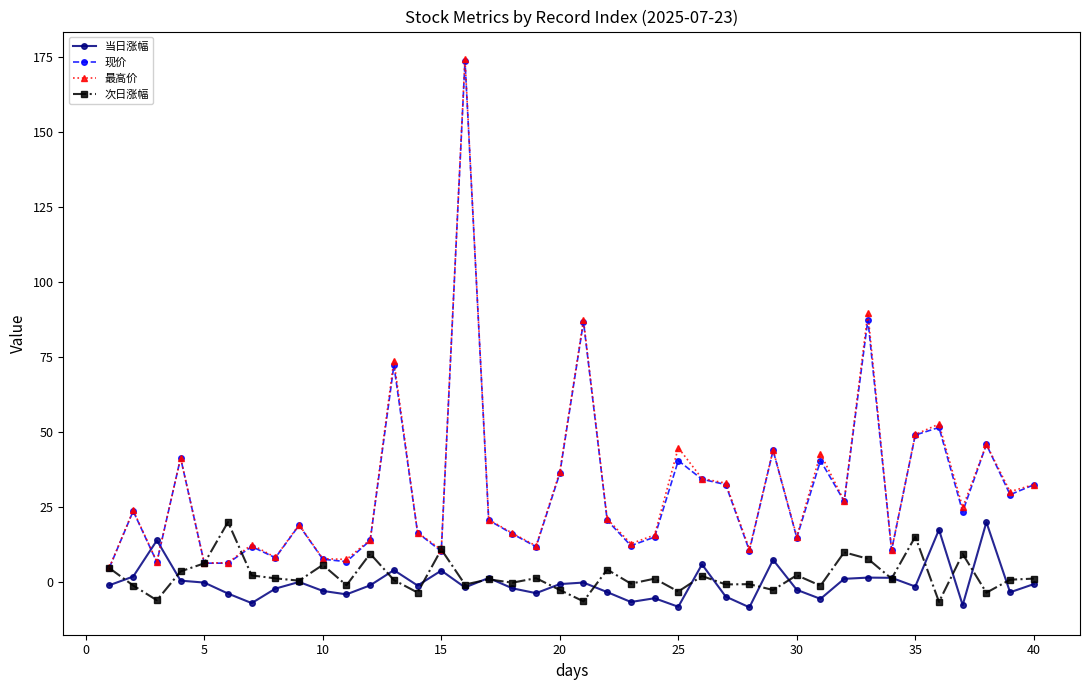

True or false: 现价 has more than 2 interior local peaks.

True